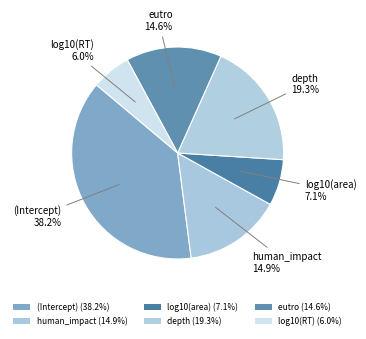

Count the number of slices in the pie.

6